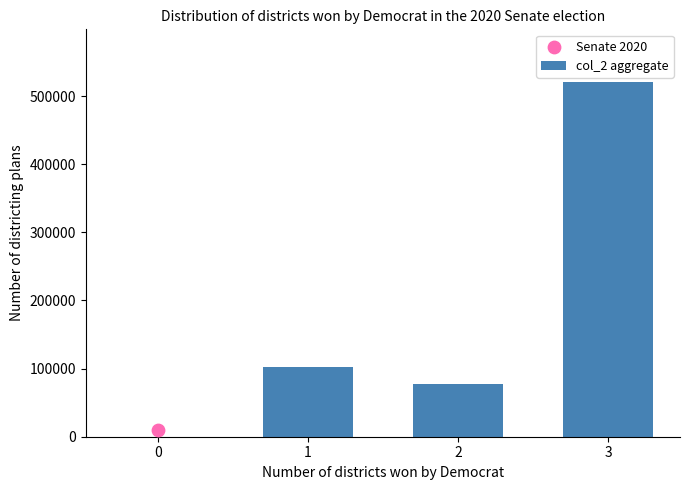

Approximately how many times larger is the value at 1 compared to 3?

0.2